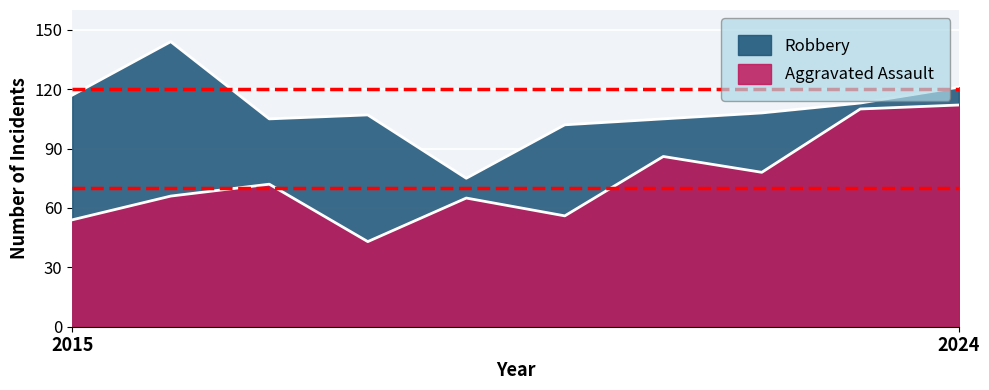

At which category does Robbery reach its first local peak?

2016